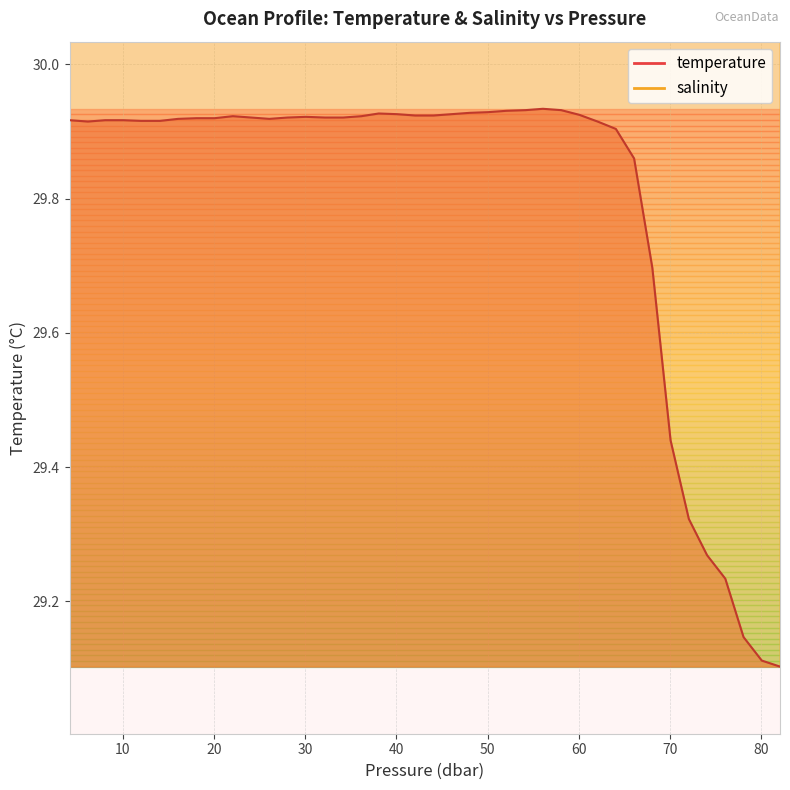

How many distinct data groups are displayed?

2